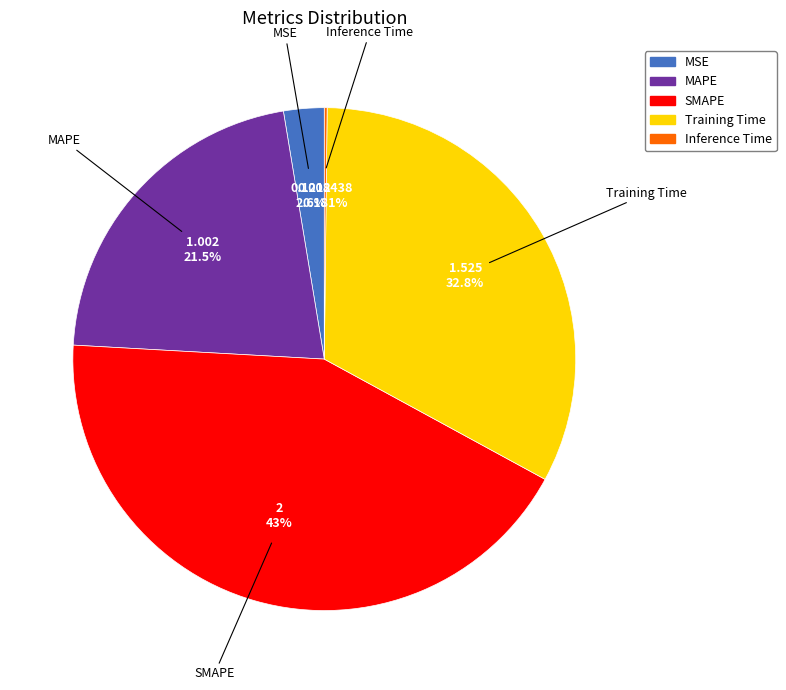

To the nearest percent, what portion does MAPE represent?

22%